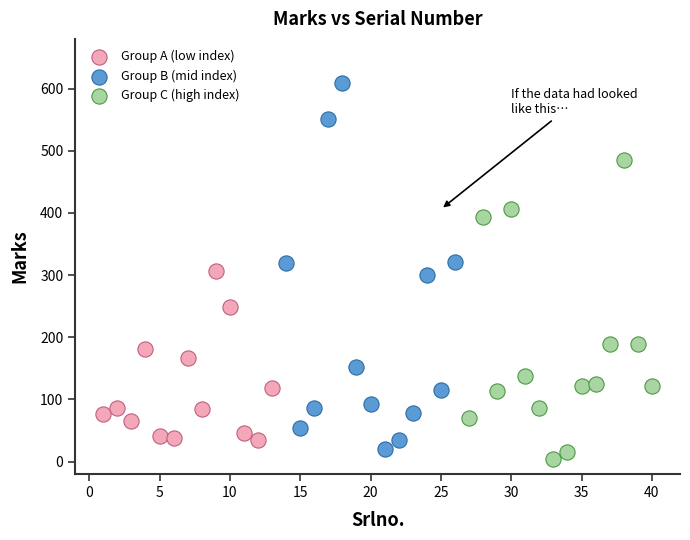

Which series reaches the minimum Y coordinate?

Group C (high index)